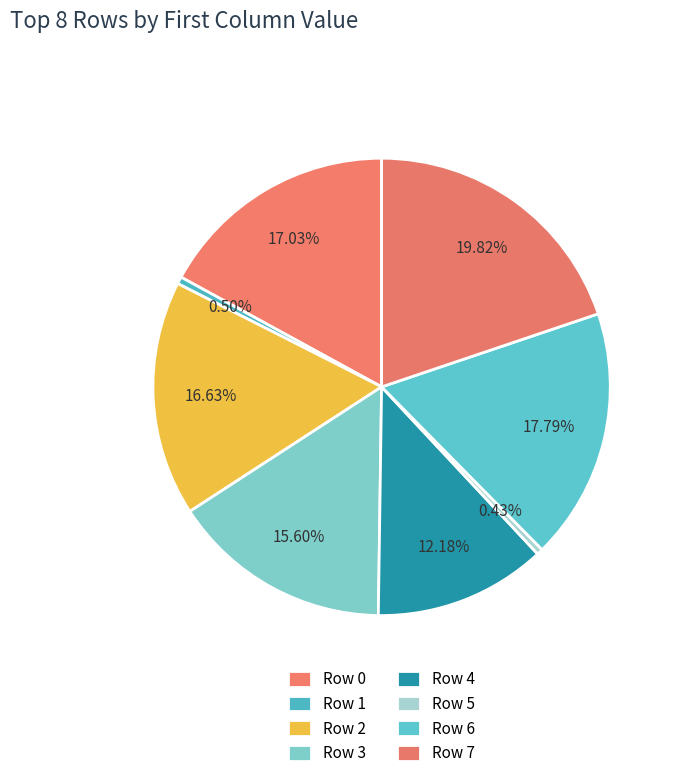

To the nearest percent, what is the difference between the largest and smallest slice percentages?

19%